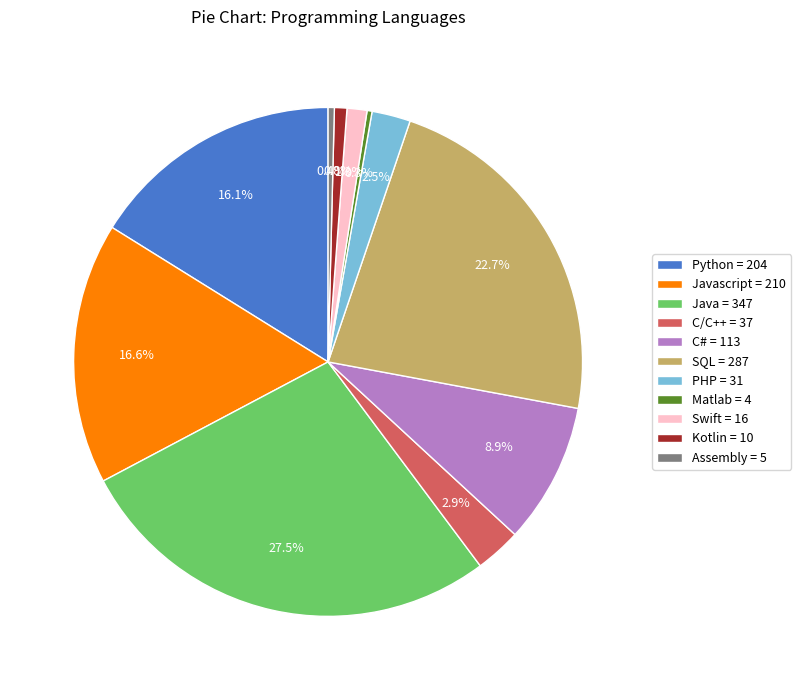

Which has a higher value, Python = 204 or PHP = 31?

Python = 204